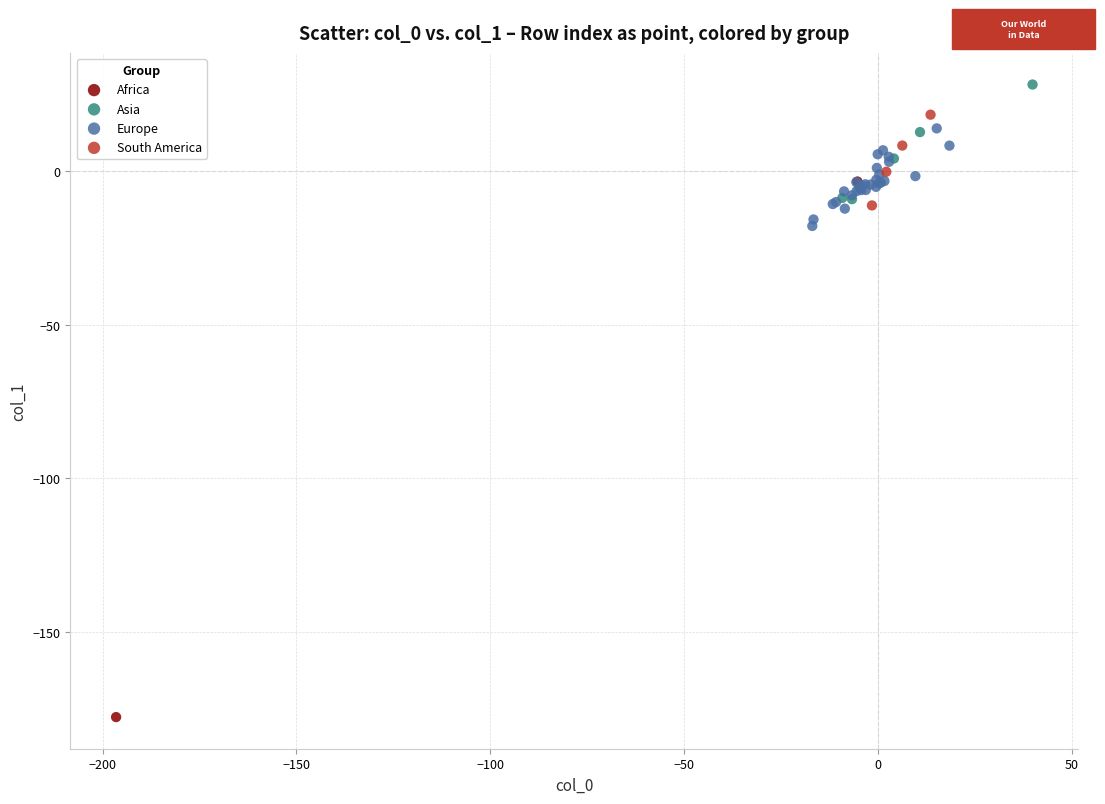

Which series reaches the maximum Y coordinate?

Asia